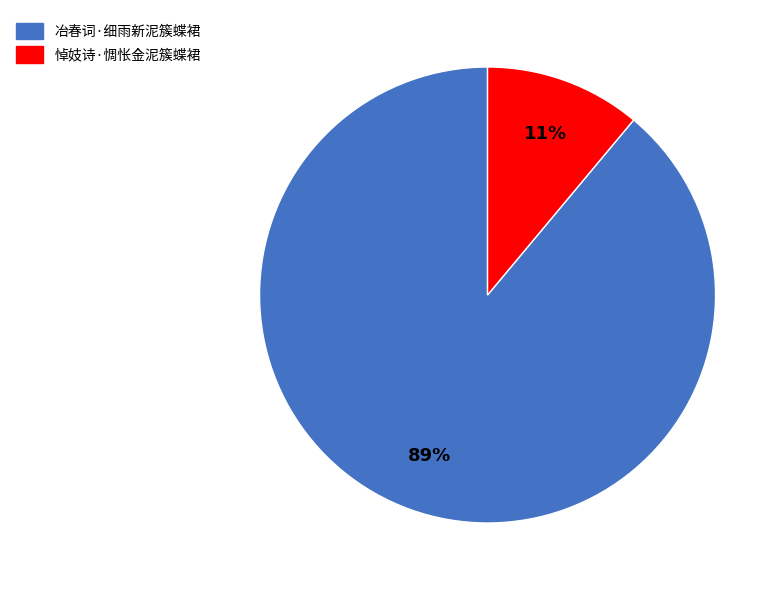

How many slices are in this pie chart?

2